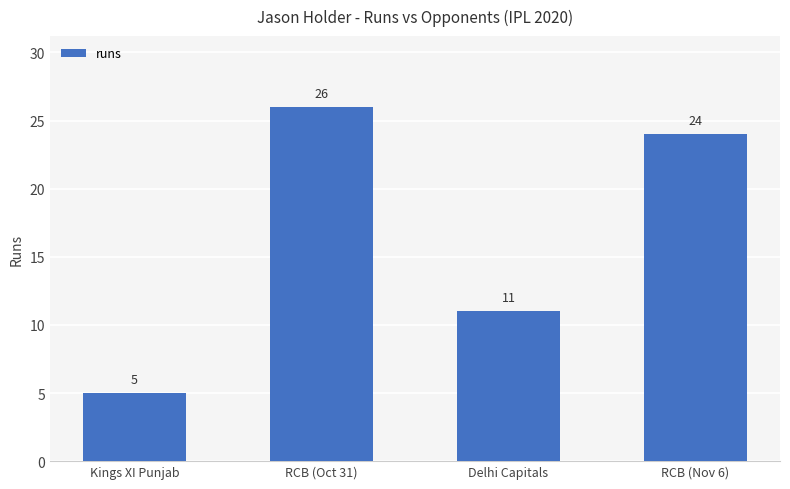

Reading left to right, extract all data points from this chart.

Kings XI Punjab=5	RCB (Oct 31)=26	Delhi Capitals=11	RCB (Nov 6)=24